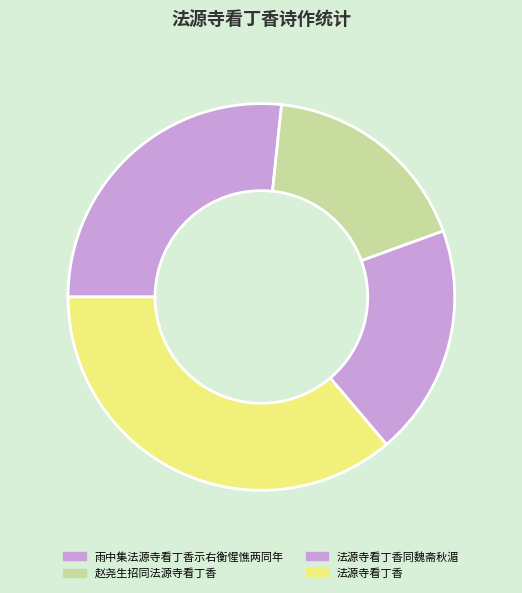

Does 赵尧生招同法源寺看丁香 account for over 50% of the chart?

No